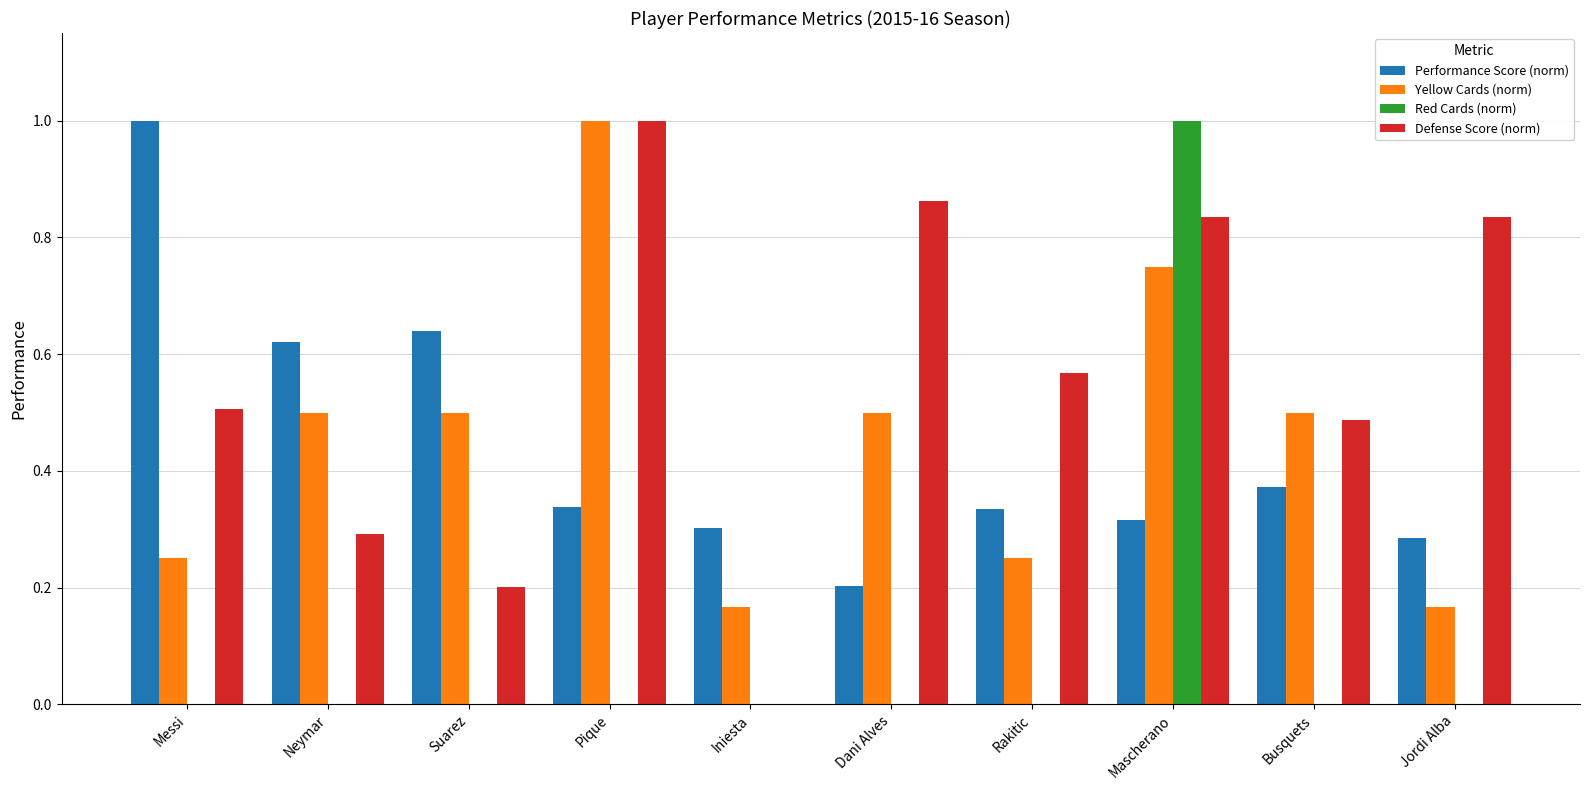

At which label does Performance Score (norm) reach its peak?

Messi